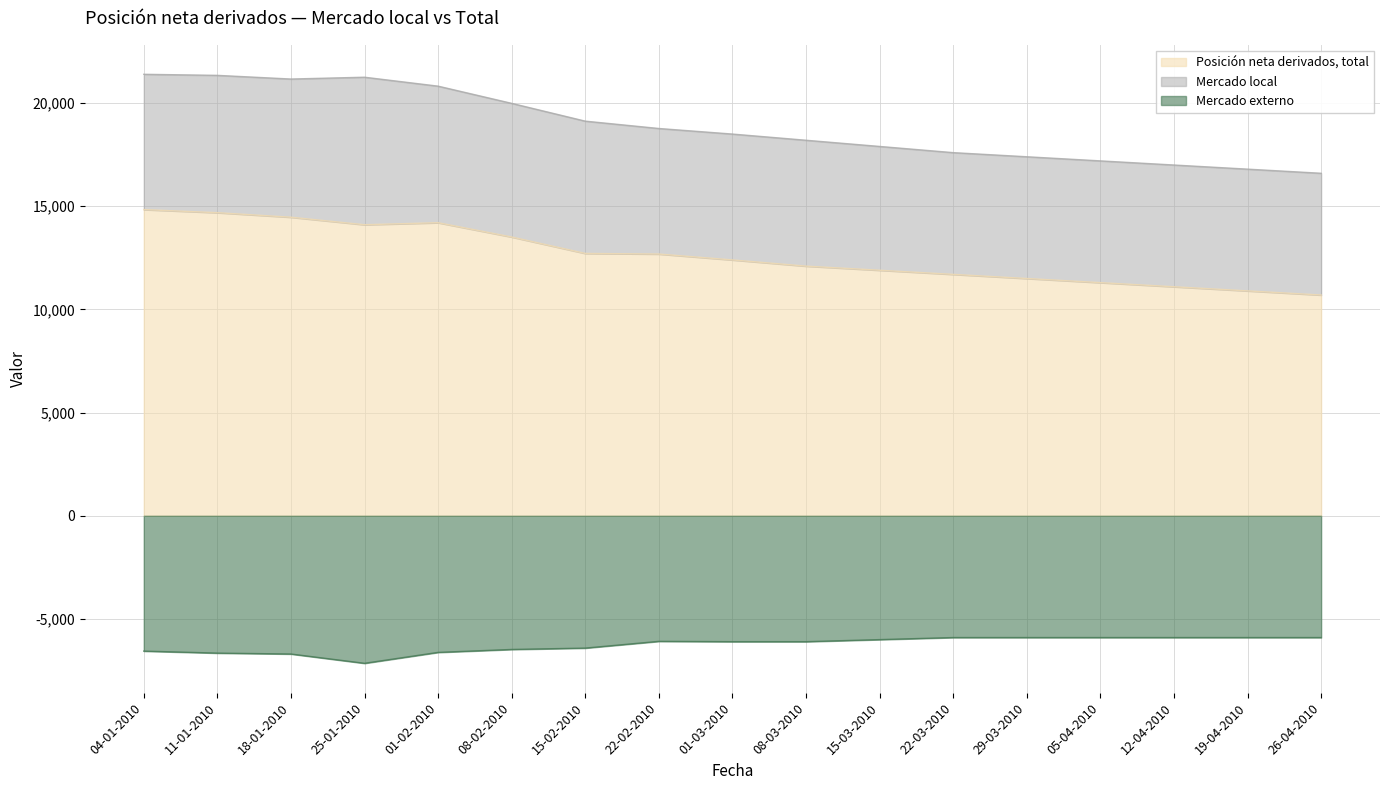

The value of Posición neta derivados, total at 11-01-2010 is 14690. True or false?

True